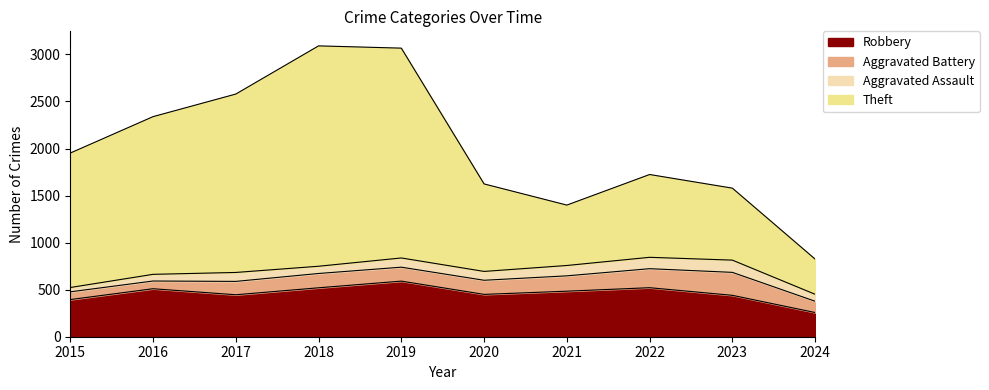

Which category has the lowest value in the Theft series?

2024